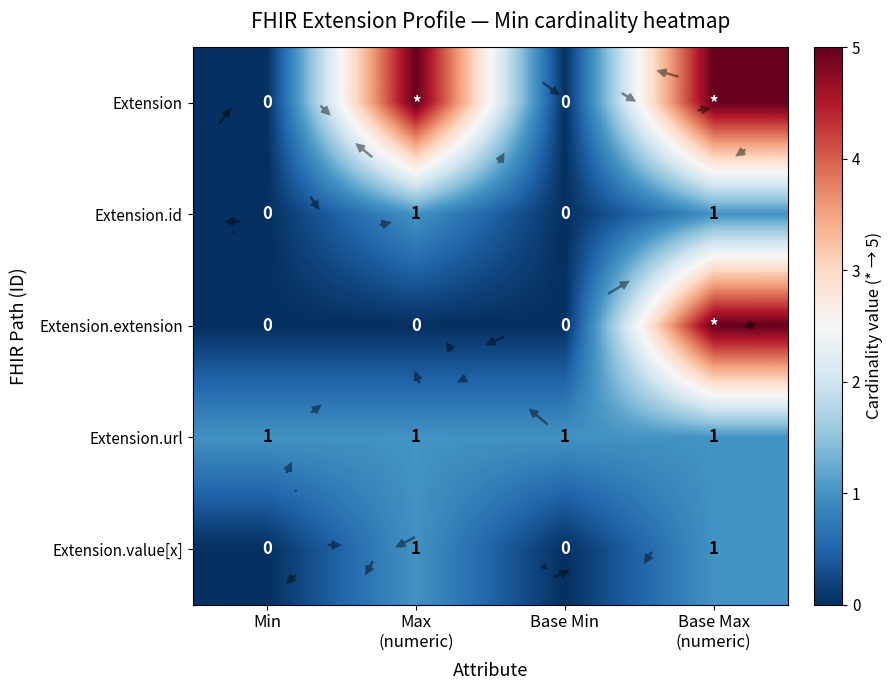

Count the number of data series in this chart.

5